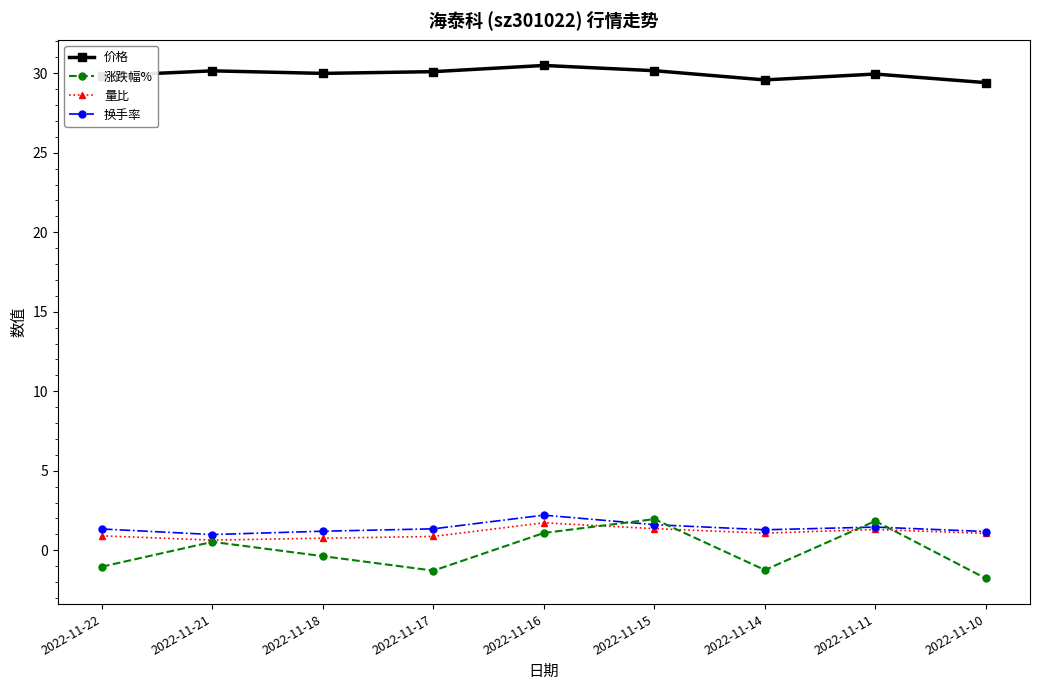

Which category has the lowest value in the 涨跌幅% series?

2022-11-10